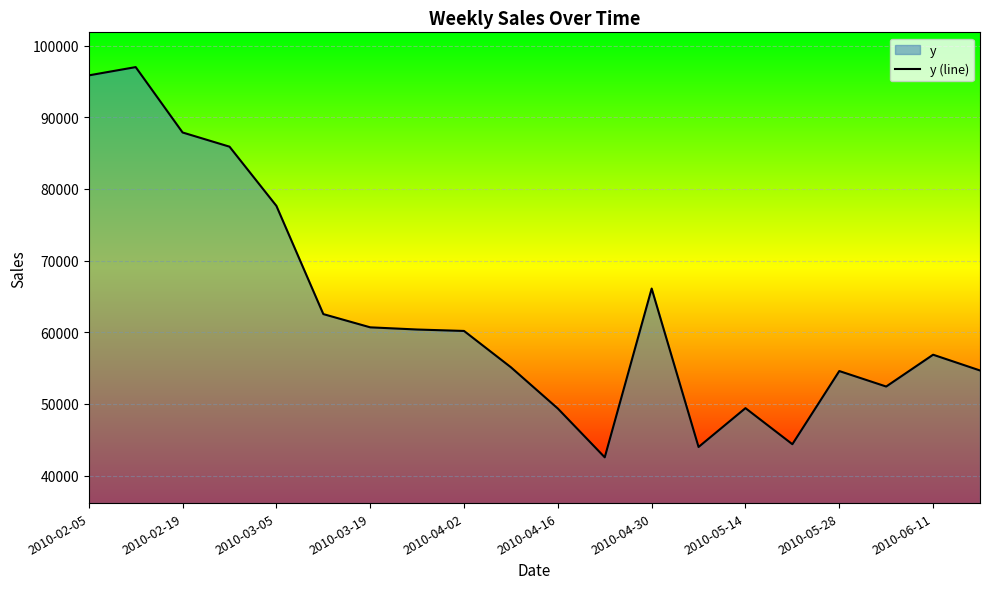

What is the value of the 9th point from the left?

60188.1